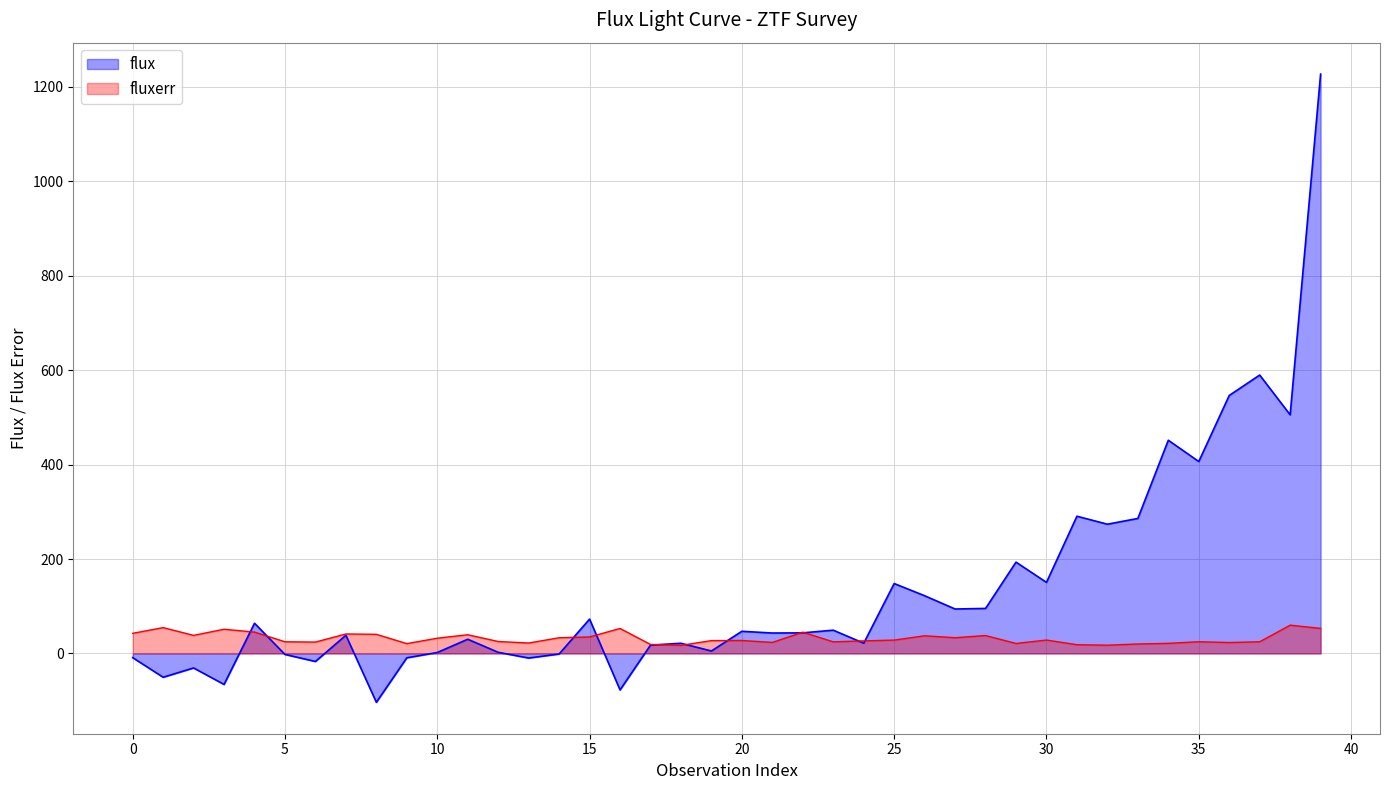

At which label does fluxerr reach its peak?

38